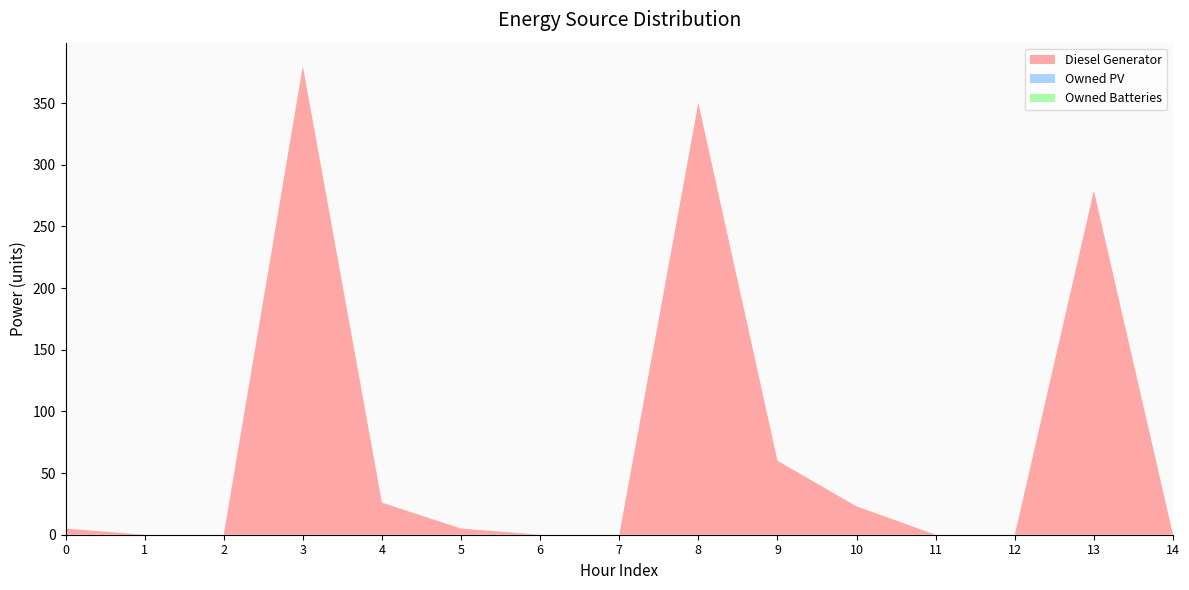

Reading left to right, list all the values displayed in this chart.

Diesel Generator: 0=5	1=0	2=0	3=380	4=26	5=5	6=0	7=0	8=350	9=60	10=23	11=0	12=0	13=279	14=0
Owned PV: 0=0	1=0	2=0	3=0	4=0	5=0	6=0	7=0	8=0	9=0	10=0	11=0	12=0	13=0	14=0
Owned Batteries: 0=0	1=0	2=0	3=0	4=0	5=0	6=0	7=0	8=0	9=0	10=0	11=0	12=0	13=0	14=0